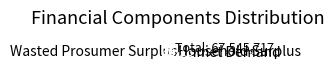

Rank the categories by value from lowest to highest.

Household Surplus, Wasted Prosumer Surplus, Unmet Demand